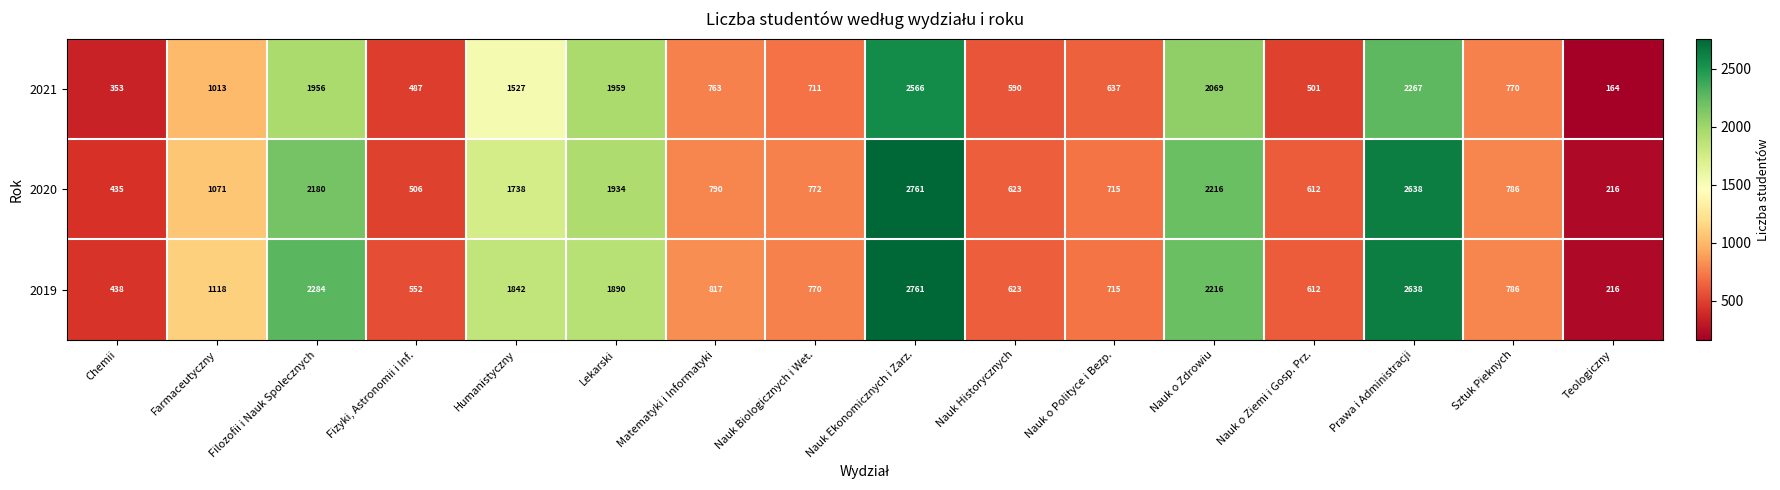

Which category has the highest value in the 2020 series?

Nauk Ekonomicznych i Zarz.